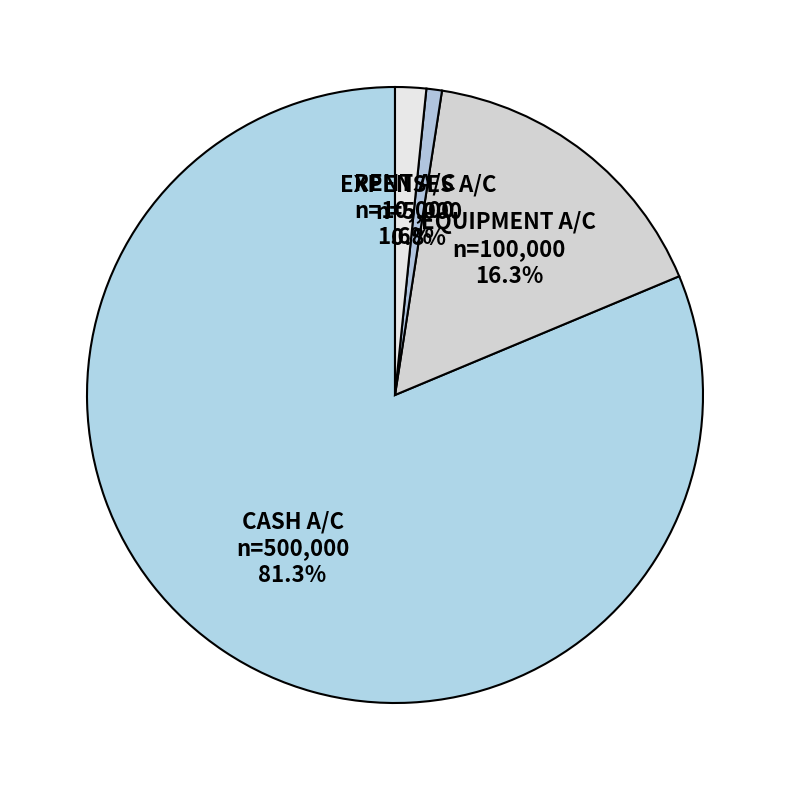

To the nearest percent, what is the average slice percentage?

25%